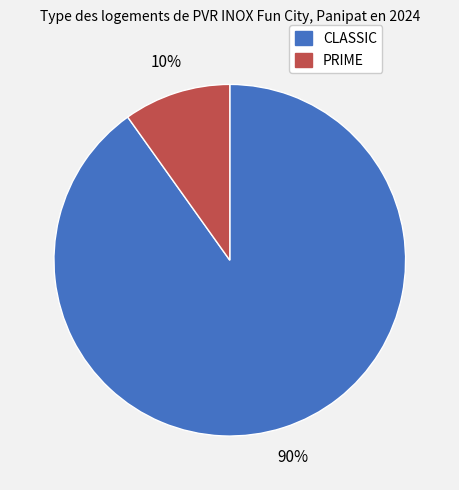

Is it true that CLASSIC is 90% of the pie?

True